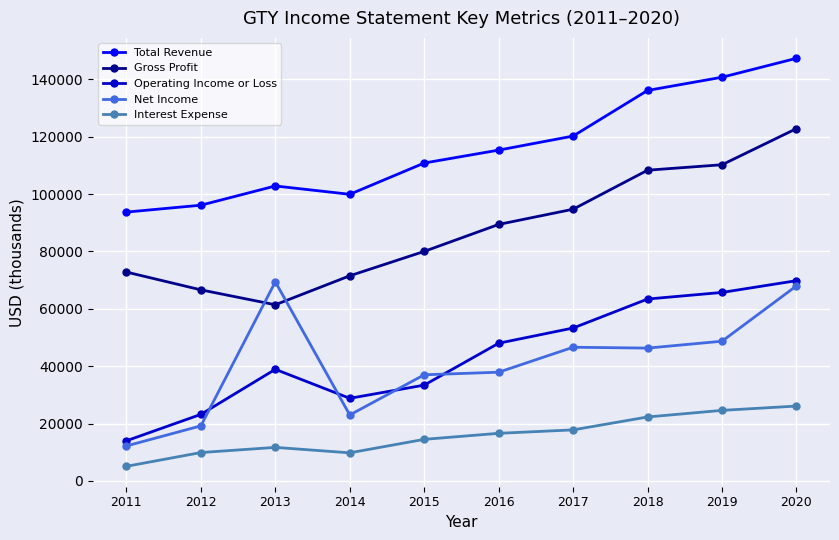

How many interior local valleys does the Operating Income or Loss series have?

1